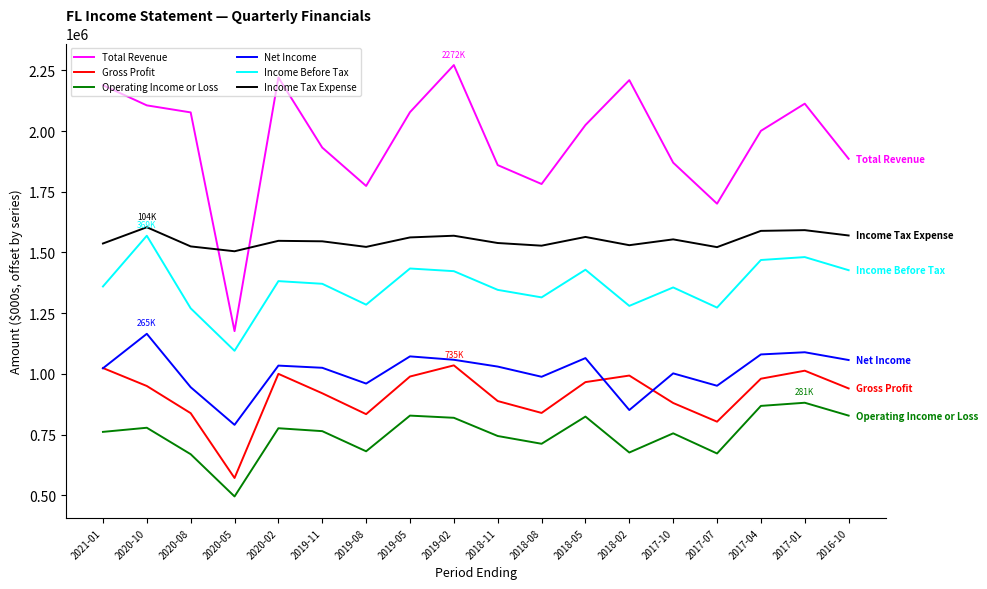

Is it true that Gross Profit equals 1100886 at 2019-08?

False